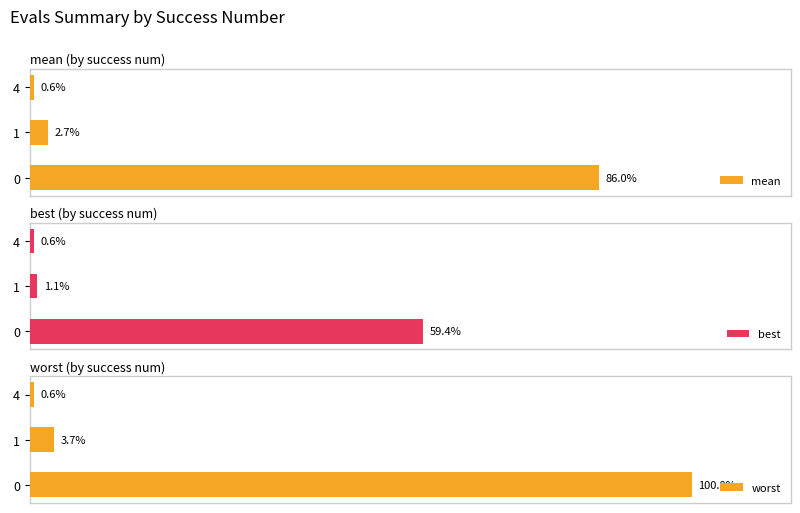

Reading left to right, extract all data points from this chart.

mean: 86.0	2.7	0.6
best: 59.4	1.1	0.6
worst: 100.0	3.7	0.6